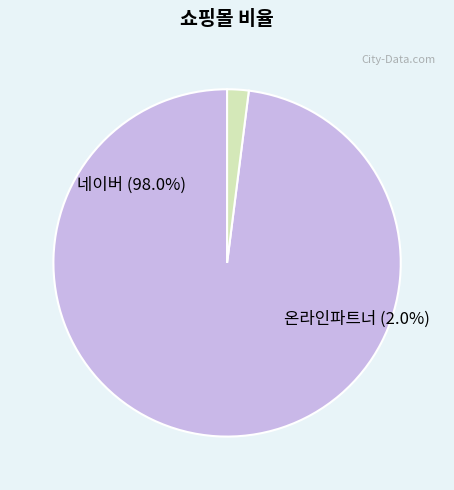

Do 네이버 and 온라인파트너 together represent more than half of the pie?

Yes